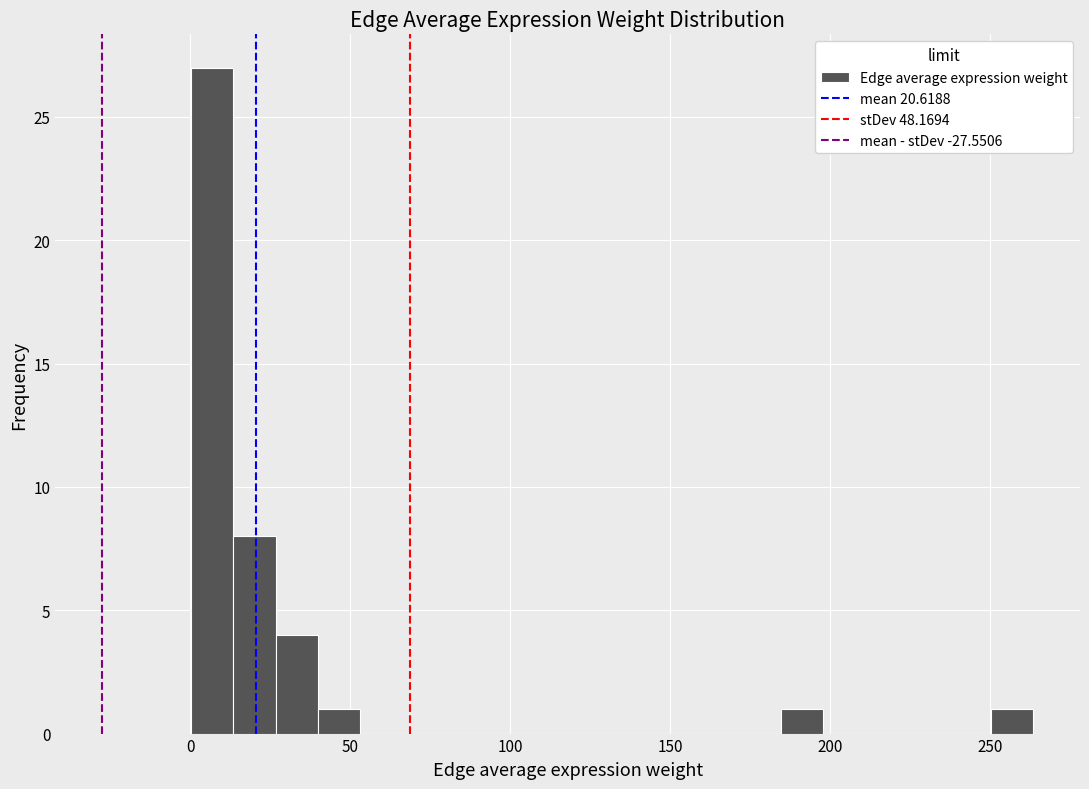

Read against the x-axis, roughly where is the centre of the tallest bar?

5